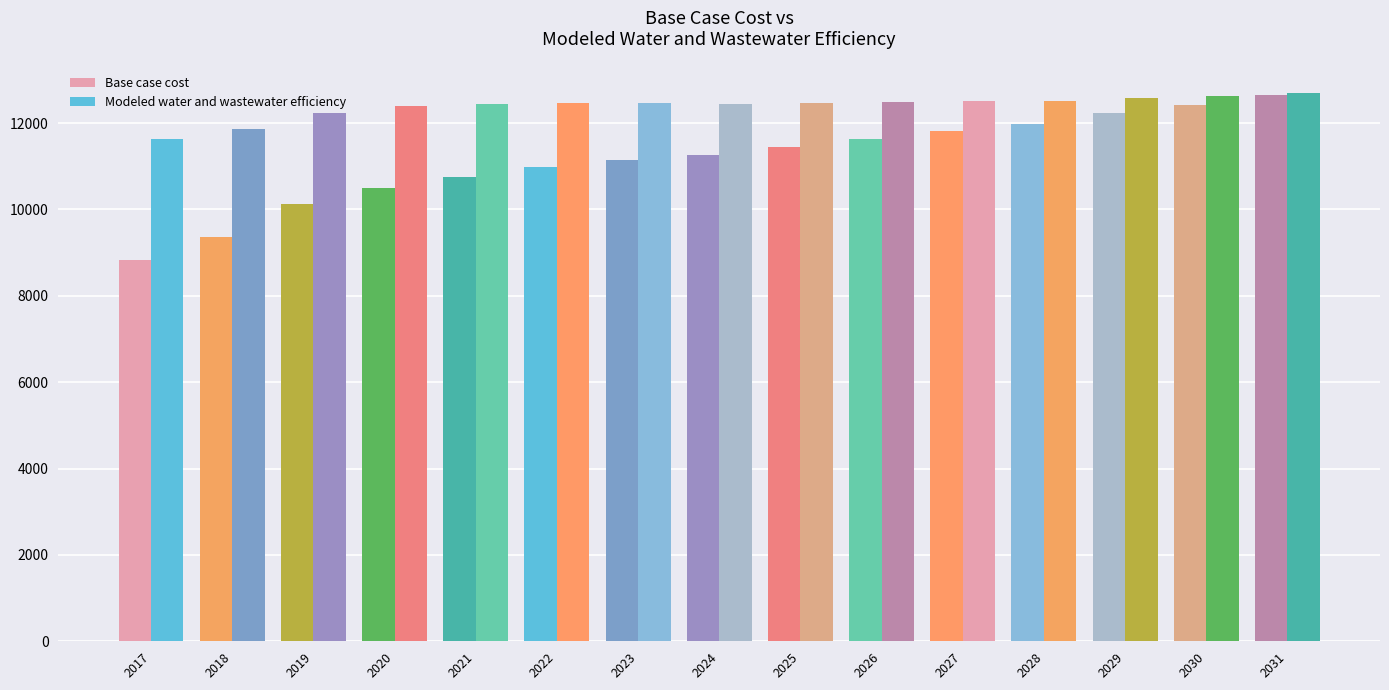

At 2019, list the series in order from largest to smallest.

Modeled water and wastewater efficiency, Base case cost